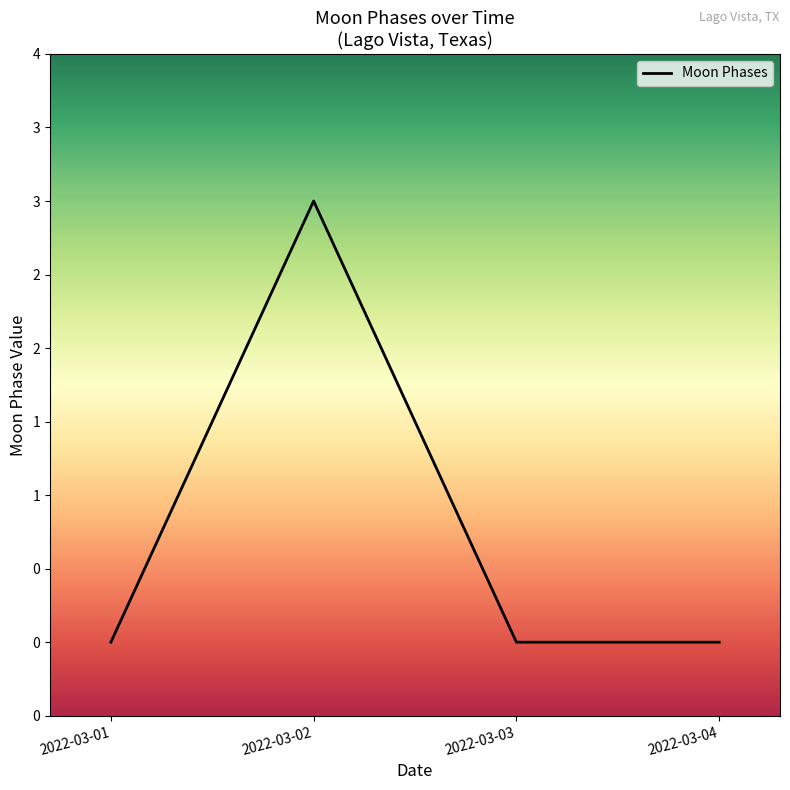

List the labels in order of value, smallest first.

2022-03-01, 2022-03-03, 2022-03-04, 2022-03-02